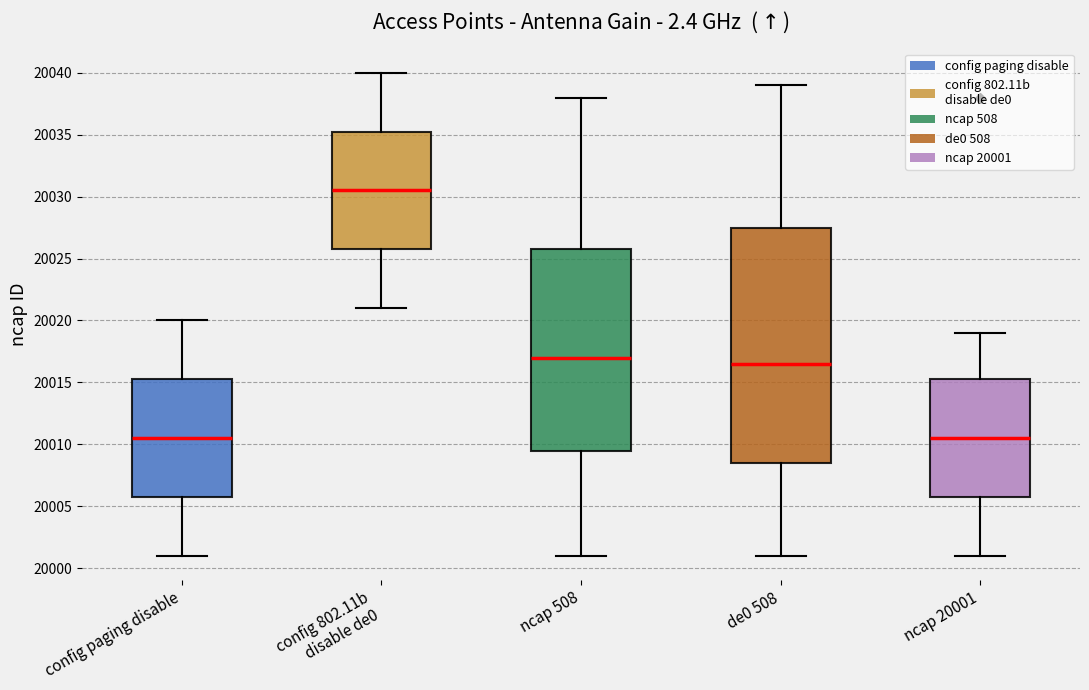

Which box is the tallest, from its lower edge to its upper edge?

de0 508